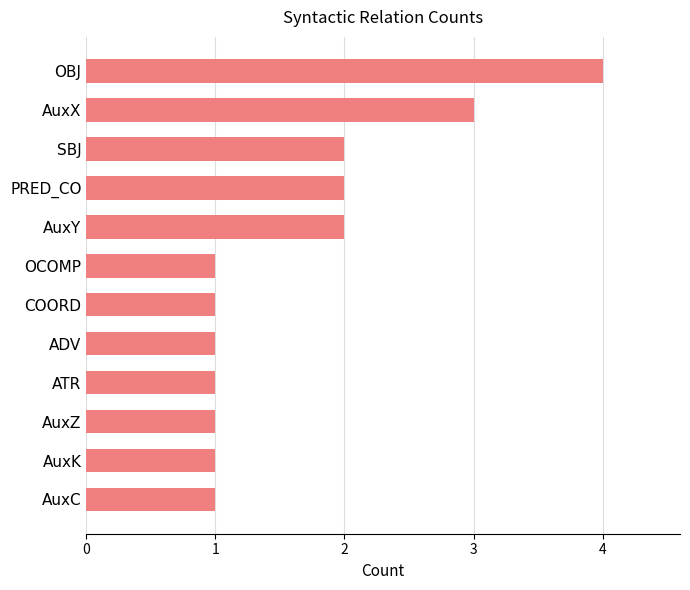

Between PRED_CO and COORD, which is larger?

PRED_CO